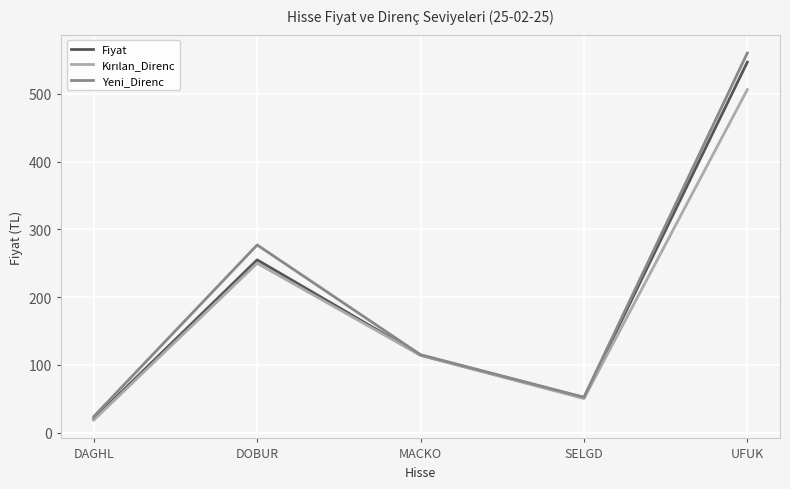

Rank the categories by Yeni_Direnc value from lowest to highest.

DAGHL, SELGD, MACKO, DOBUR, UFUK